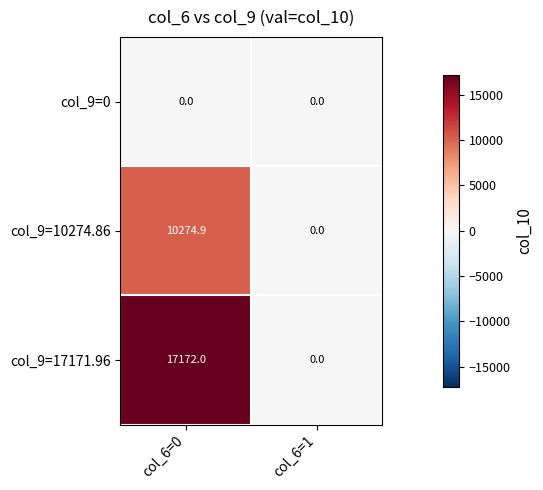

At how many categories does at least one series exceed 8031?

1